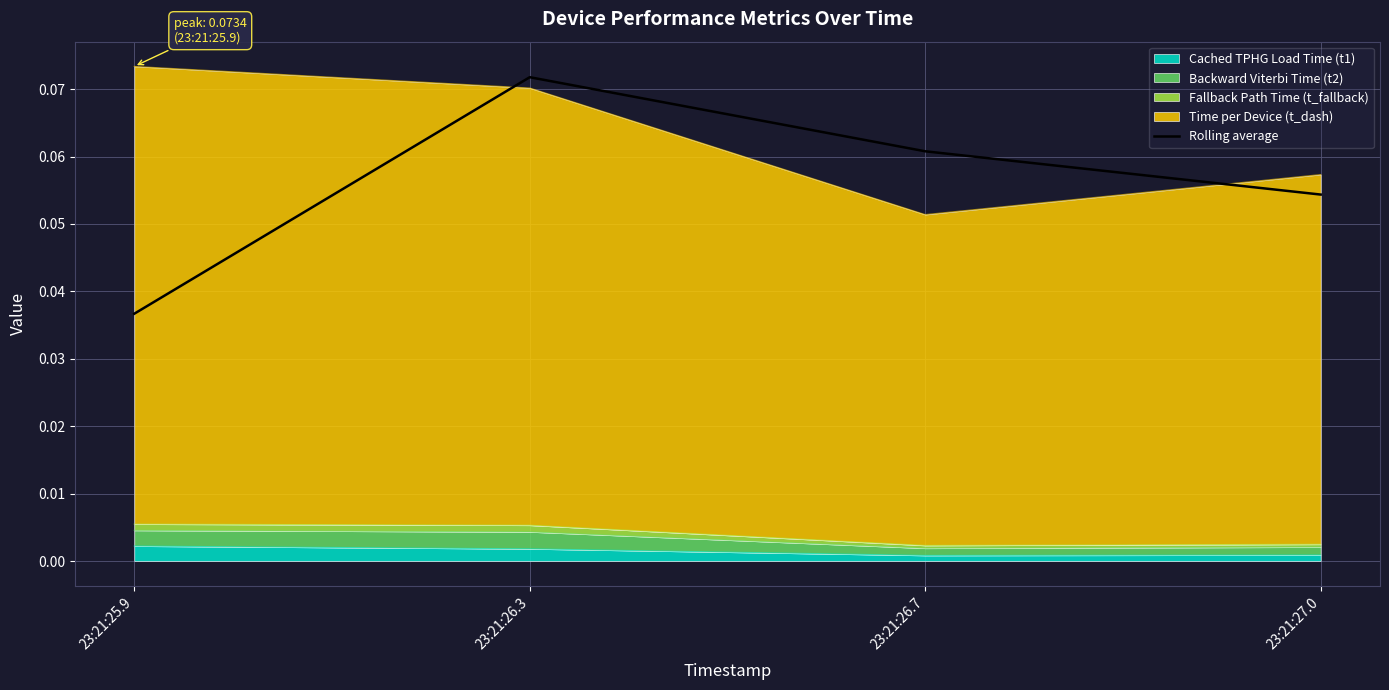

The chart shows a value of 0.0 at 23:21:25.9. True or false?

False